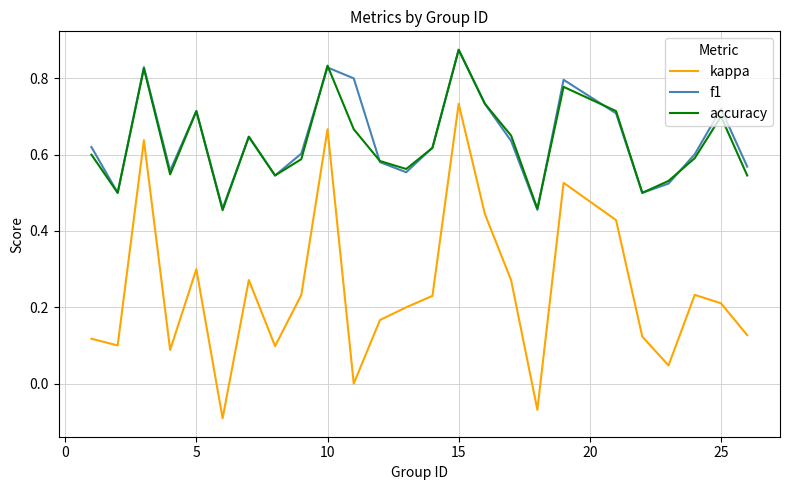

True or false: accuracy and kappa intersect in this chart.

False